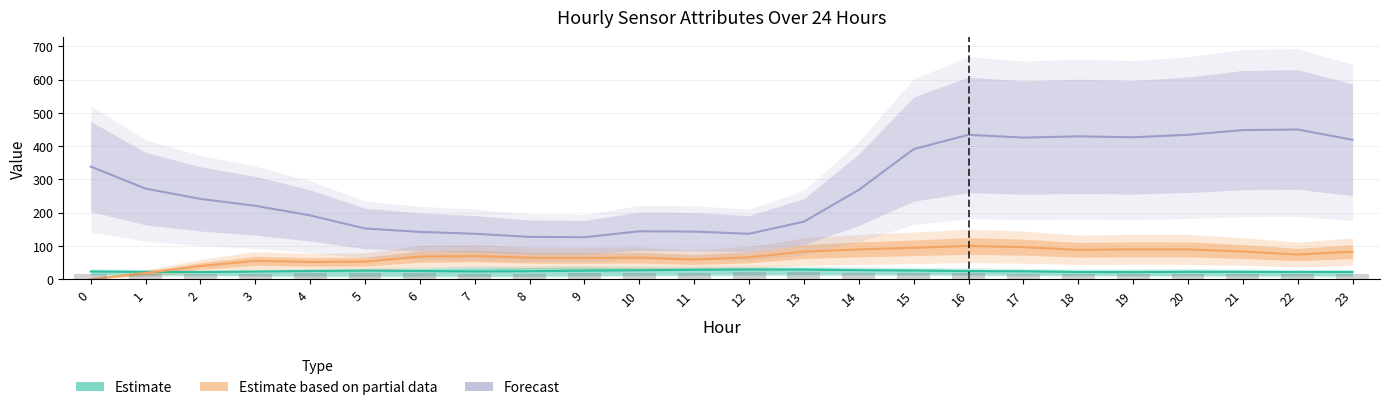

Reading left to right, extract all data points from this chart.

Estimate: 23.1	22.2	21.6	23.0	24.7	25.8	24.6	23.4	24.0	25.9	26.8	28.3	29.2	28.9	27.2	26.0	24.6	23.7	21.7	21.3	22.1	21.9	22.0	21.8
Estimate based on partial data: 0.0	18.8	39.6	55.2	52.0	52.7	67.9	69.7	64.6	63.8	64.8	59.0	66.0	83.0	89.6	94.4	100.0	96.3	88.3	89.9	89.7	83.3	74.2	82.8
Forecast: 338.7	272.2	241.4	220.8	191.8	152.5	142.2	136.6	127.2	126.3	144.1	143.1	136.6	173.1	268.5	391.1	434.1	425.7	429.4	426.6	434.1	448.1	450.0	419.1